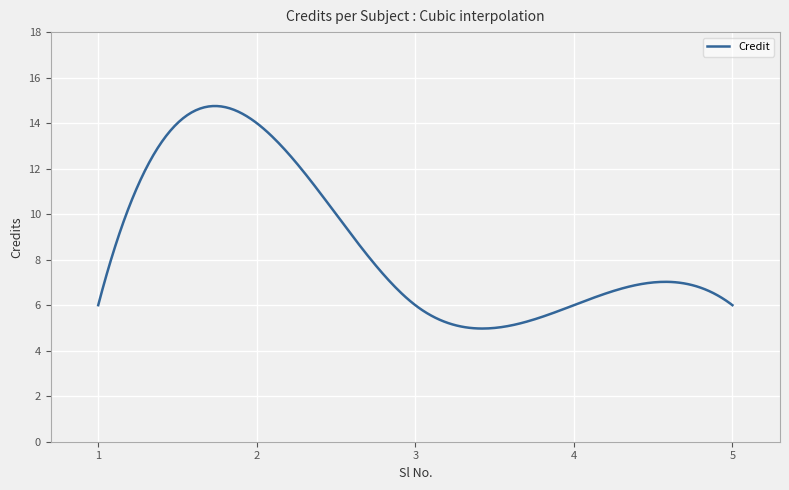

What is the minimum value shown in the chart?

5.0